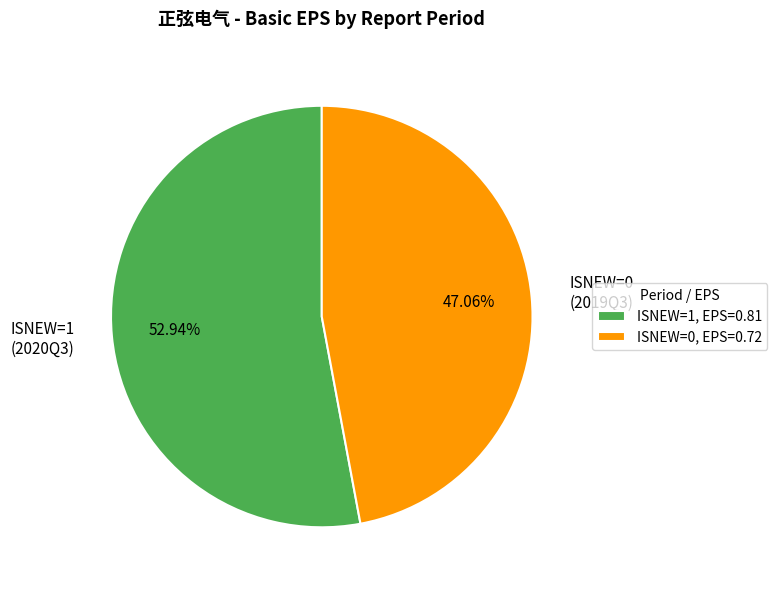

Does ISNEW=0 (2019Q3) account for over 50% of the chart?

No